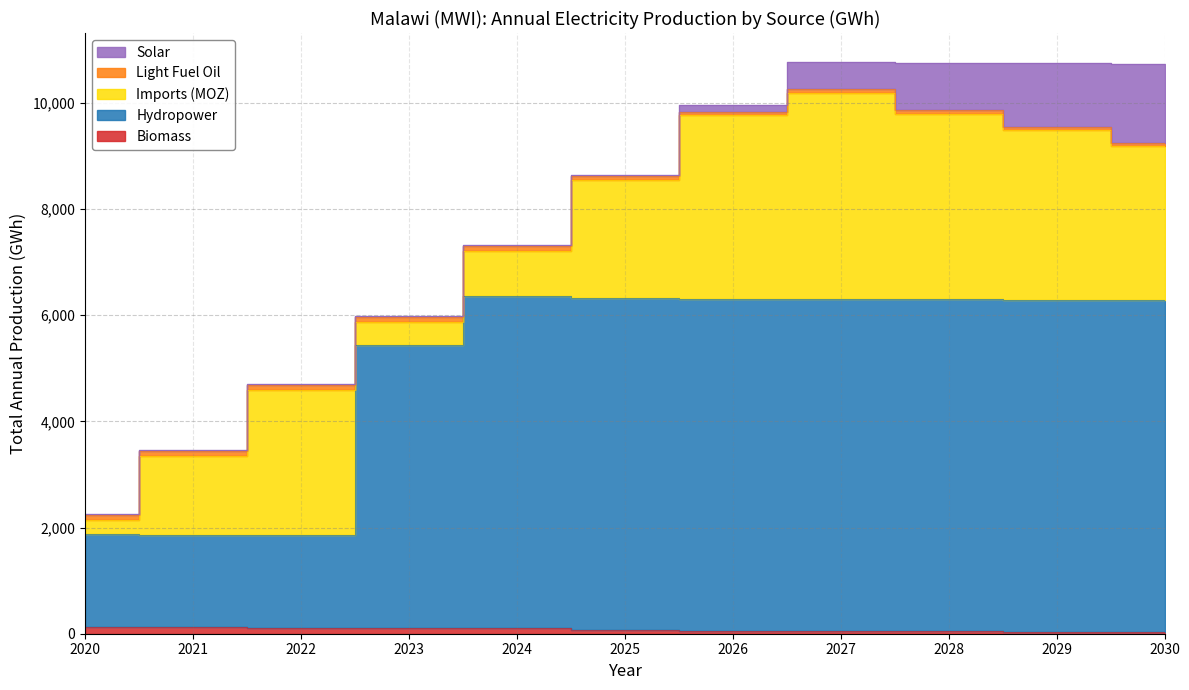

Reading left to right, what are all the values shown in this chart?

Biomass: 123.8	117.6	111.4	105.2	99.0	61.9	55.7	49.5	43.3	37.2	31.0
Hydropower: 1746.8	1746.8	1746.8	5330.0	6252.3	6252.3	6252.3	6252.3	6252.3	6252.3	6252.3
Imports (MOZ): 268.4	1475.2	2724.4	436.8	862.0	2230.0	3453.1	3889.2	3500.0	3200.0	2900.0
Light Fuel Oil: 99.8	97.3	95.0	93.0	91.2	73.6	67.4	63.0	58.5	54.0	49.5
Solar: 17.5	16.9	16.3	15.8	15.2	14.6	130.1	519.4	900.0	1200.0	1500.0